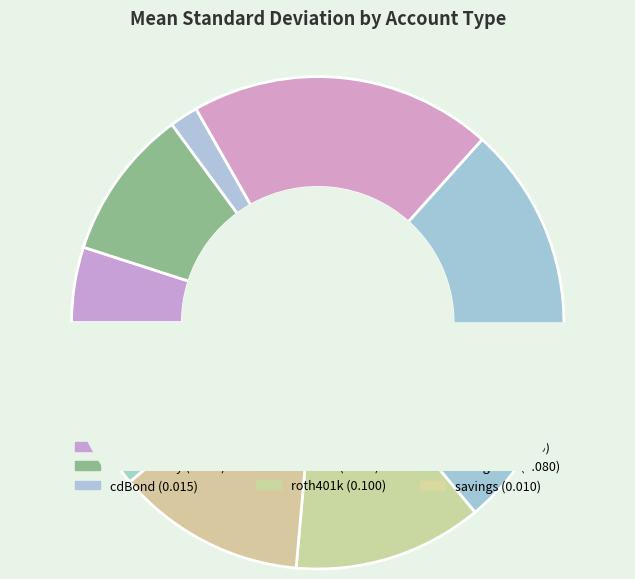

To the nearest percent, what portion does lowVolatility represent?

10%